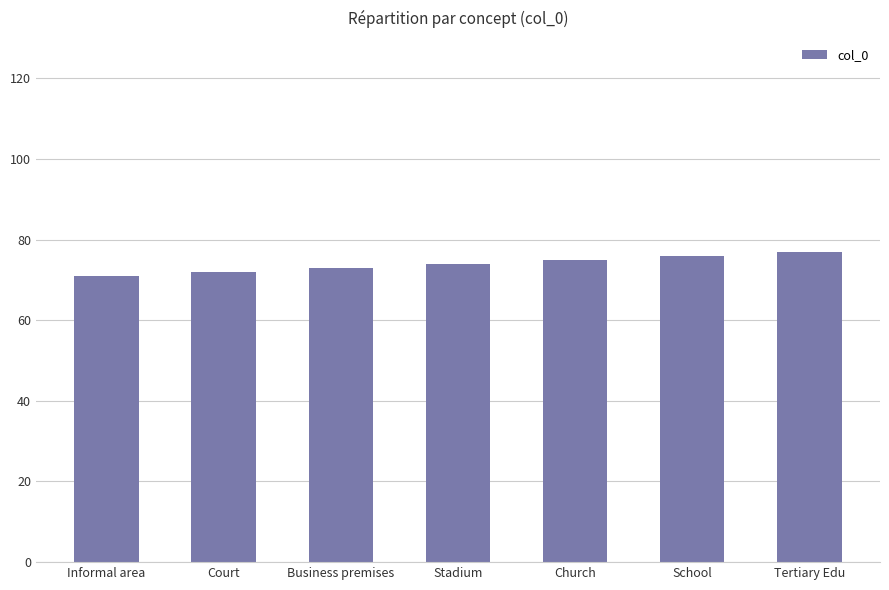

What is the minimum value shown in the chart?

71